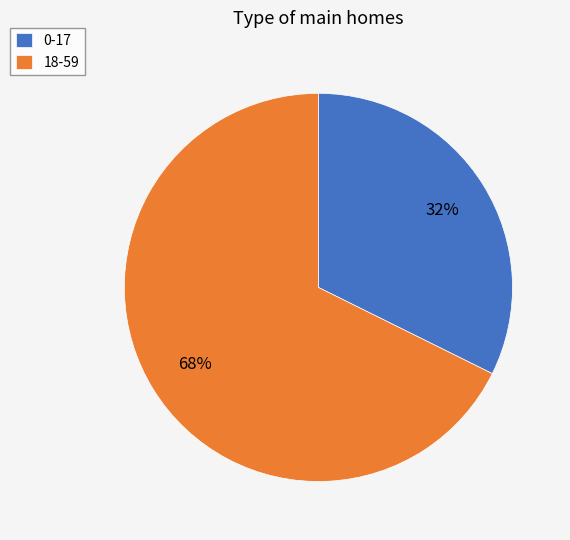

What is the largest slice in the pie chart?

18-59